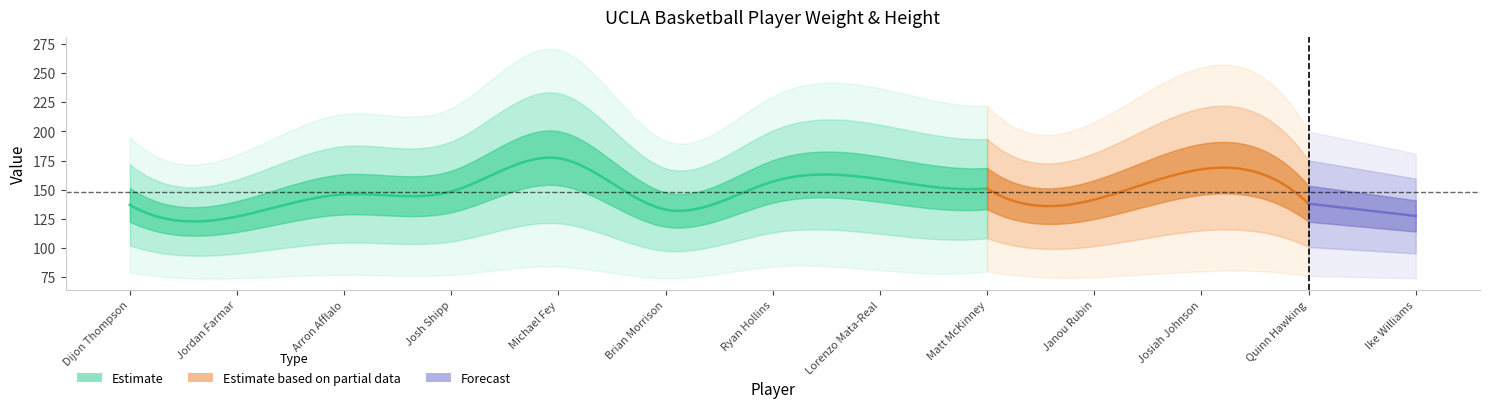

Where is weight nearest to the value 225?

Matt McKinney